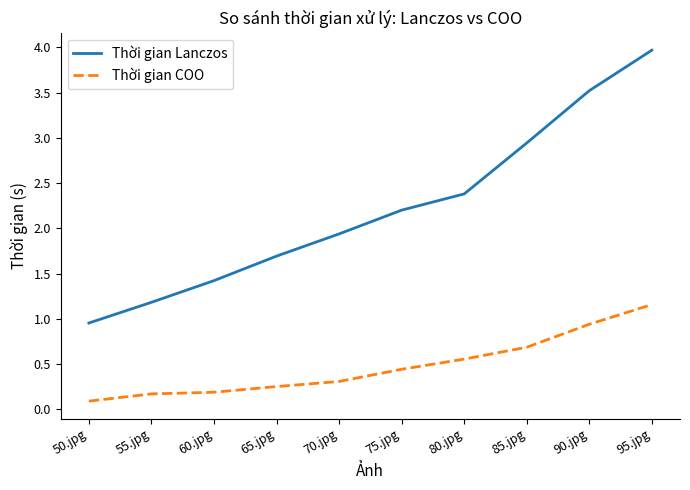

The Thời gian Lanczos series shows 2.1 at 95.jpg. True or false?

False